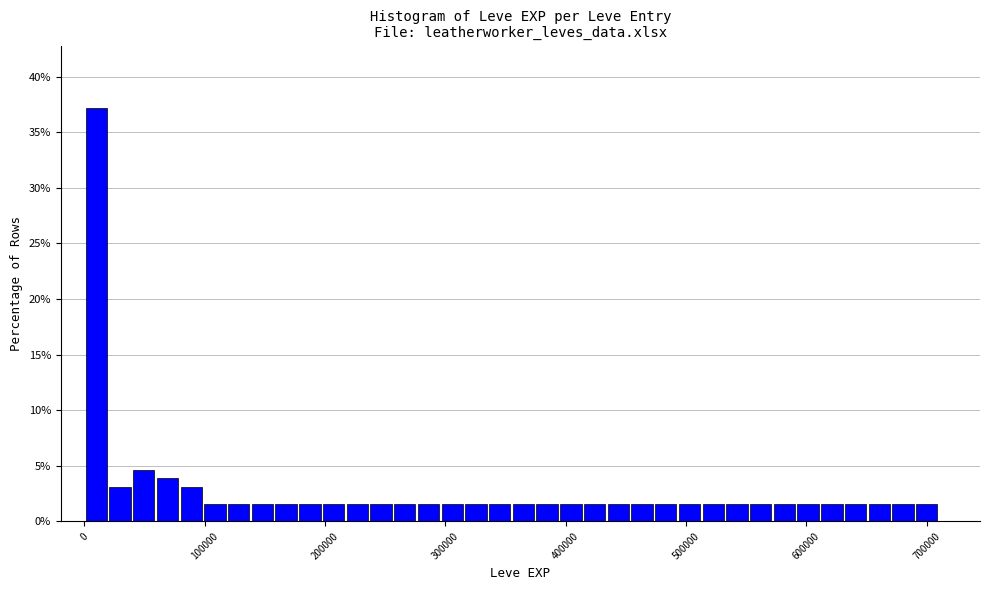

Around what value on the x-axis is the tallest bar? Give the approximate position of its centre, as read against the axis.

10000